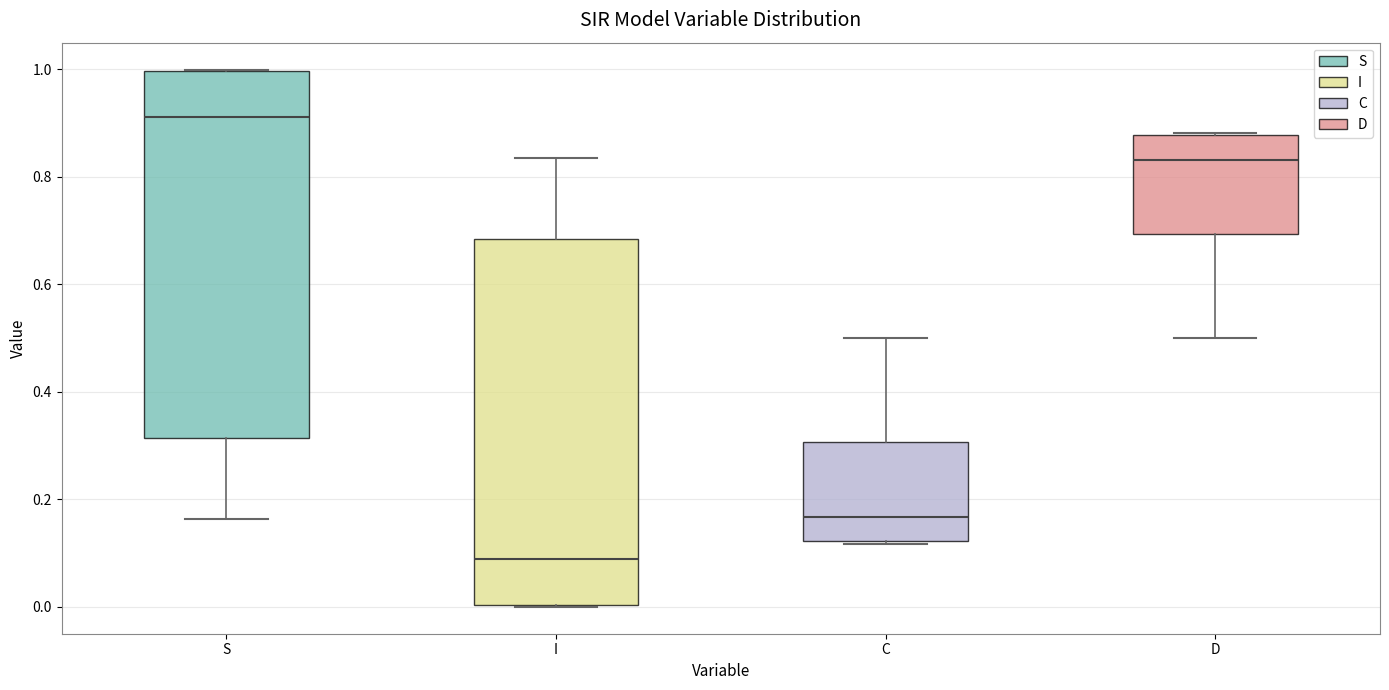

Reading left to right, transcribe this box plot: for each box, give where its median line is, the range the box spans, and where its two whiskers end, as read against the y-axis. The values are not printed on the chart, so give them approximately, as read against the axis.

S: median 0.92, box 0.32 to 1.00, whiskers 0.16 to 1.00
I: median 0.08, box 0.00 to 0.68, whiskers 0.00 to 0.84
C: median 0.16, box 0.12 to 0.30, whiskers 0.12 to 0.50
D: median 0.84, box 0.70 to 0.88, whiskers 0.50 to 0.88